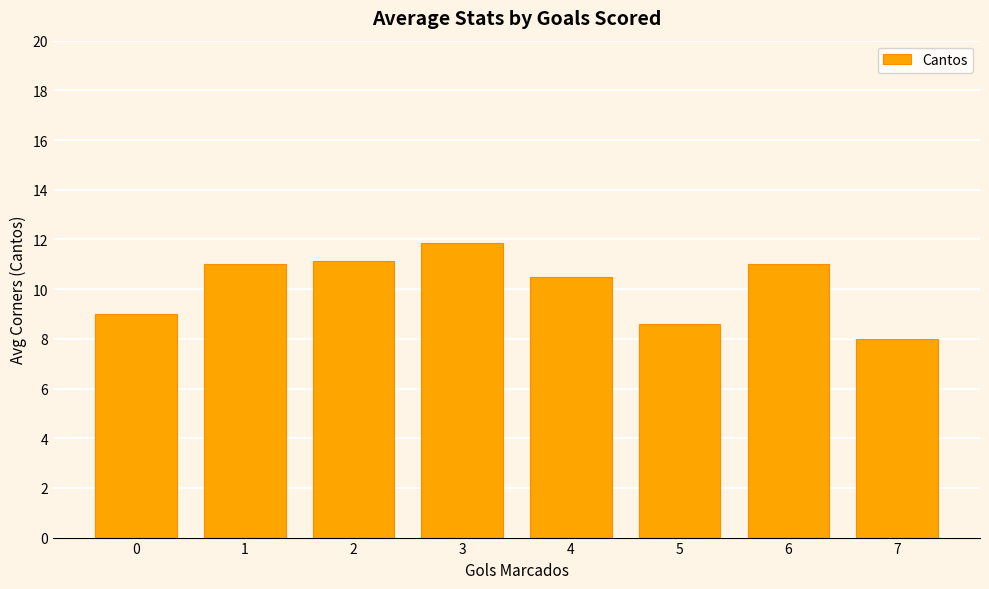

What is the sum of the values at 0 and 5?

17.6